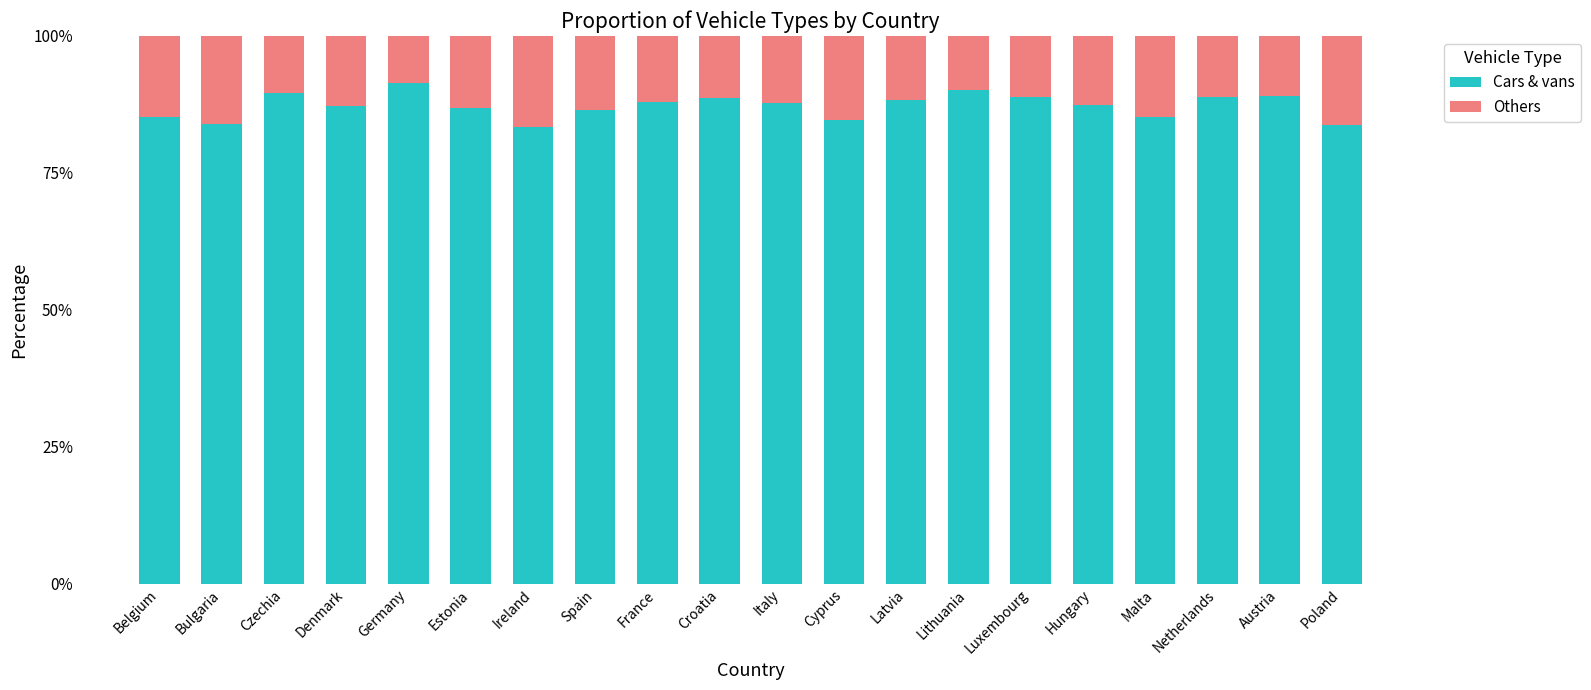

What is the highest value of the Cars & vans series?

91.5